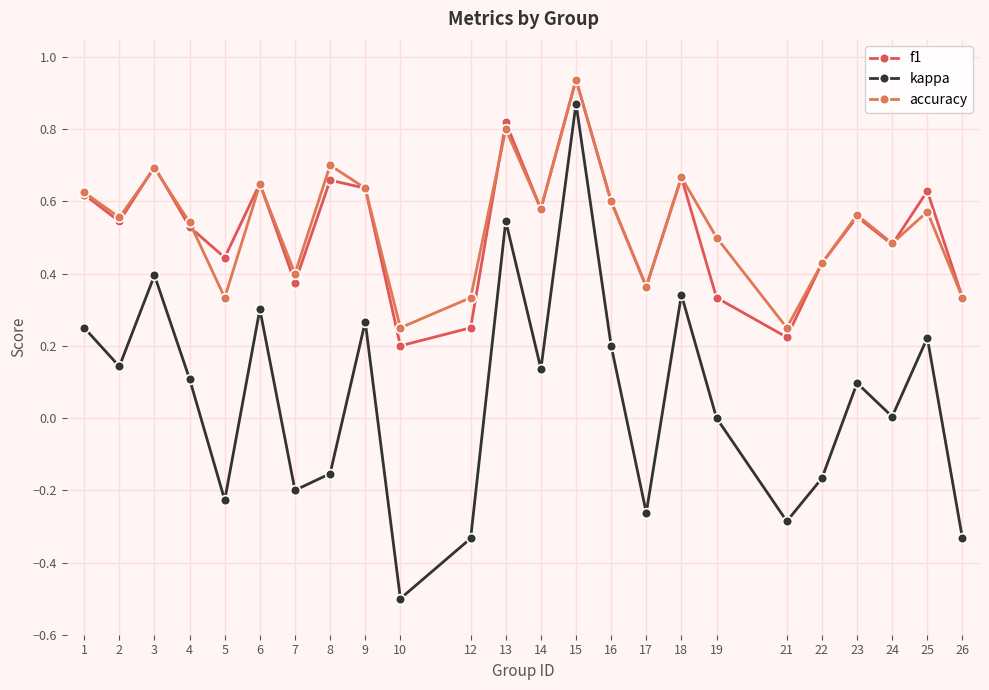

At 6, list the series in order from smallest to largest.

kappa, accuracy, f1